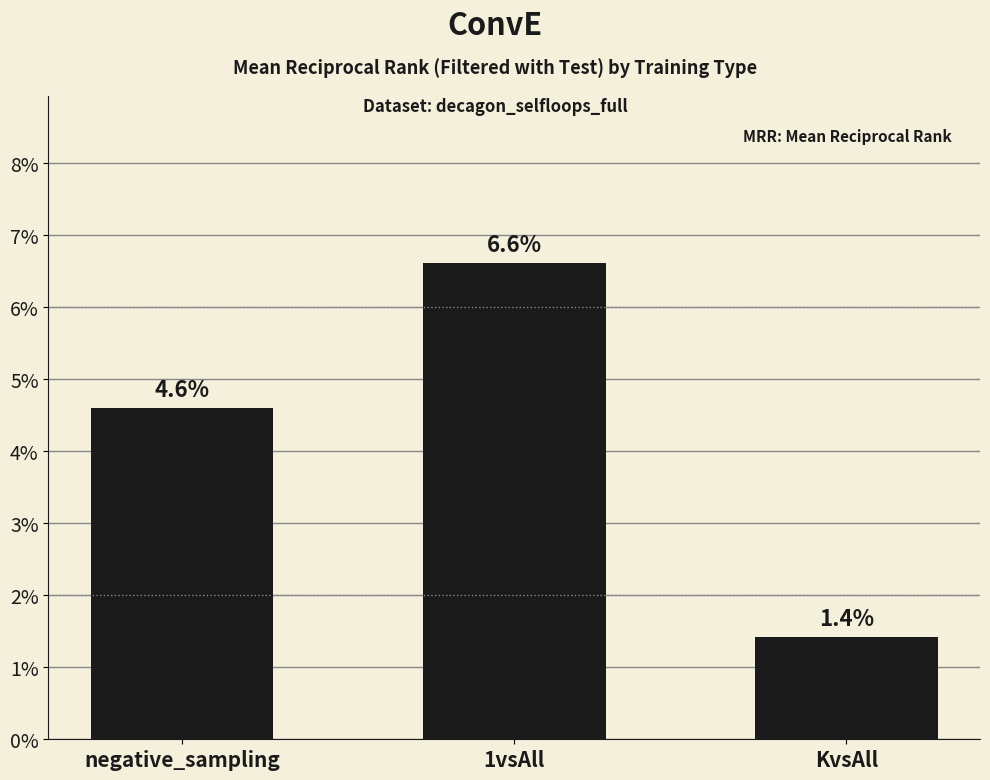

Reading left to right, transcribe all the data shown in this chart.

0.0	0.1	0.0